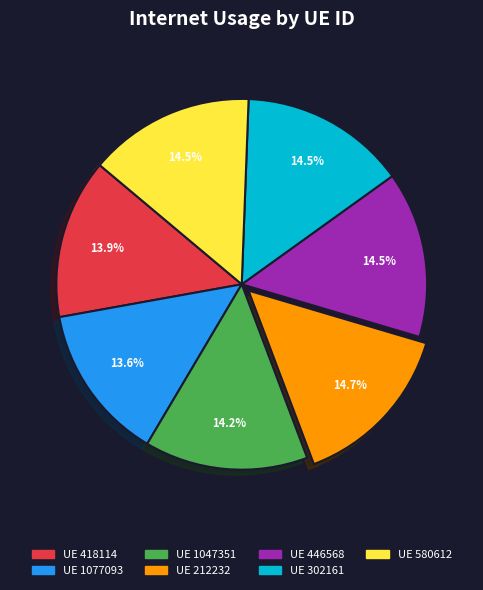

Does any single category account for the majority?

No